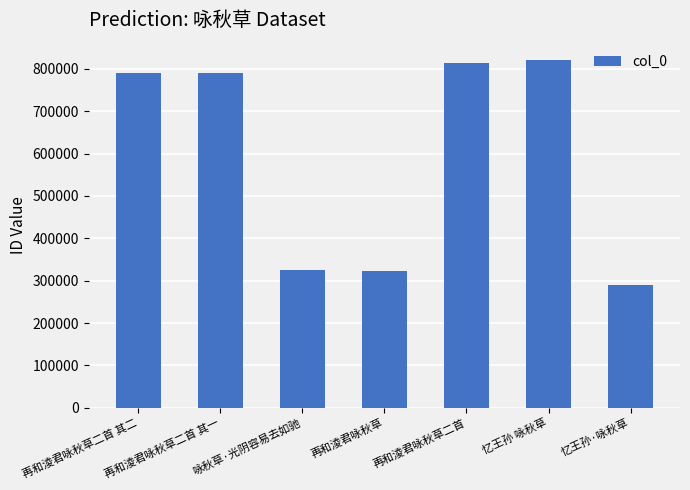

What is the average value?

593346